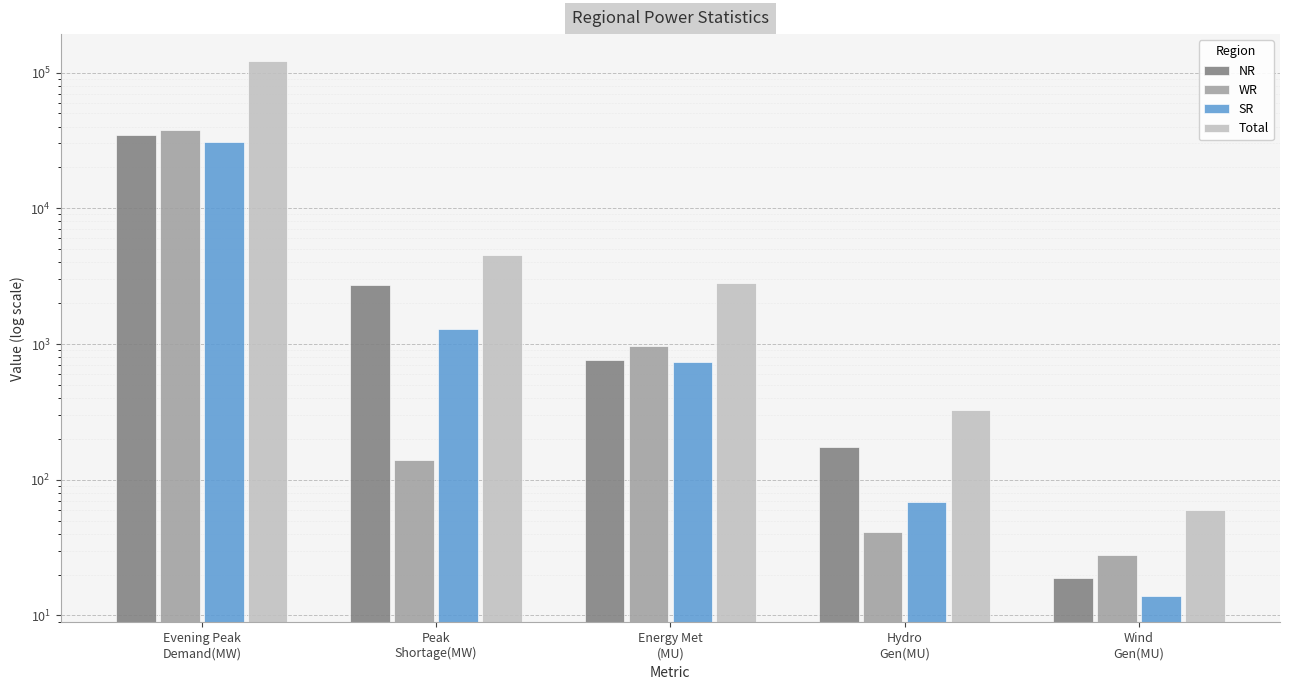

What position from the left is Wind
Gen(MU)?

5